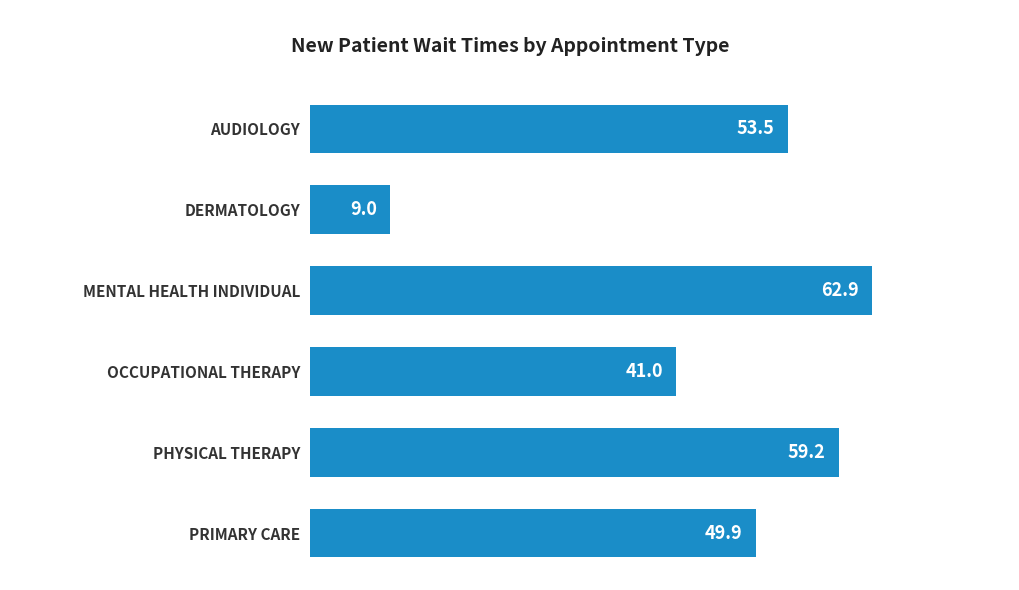

List the labels in order of value, smallest first.

DERMATOLOGY, OCCUPATIONAL THERAPY, PRIMARY CARE, AUDIOLOGY, PHYSICAL THERAPY, MENTAL HEALTH INDIVIDUAL